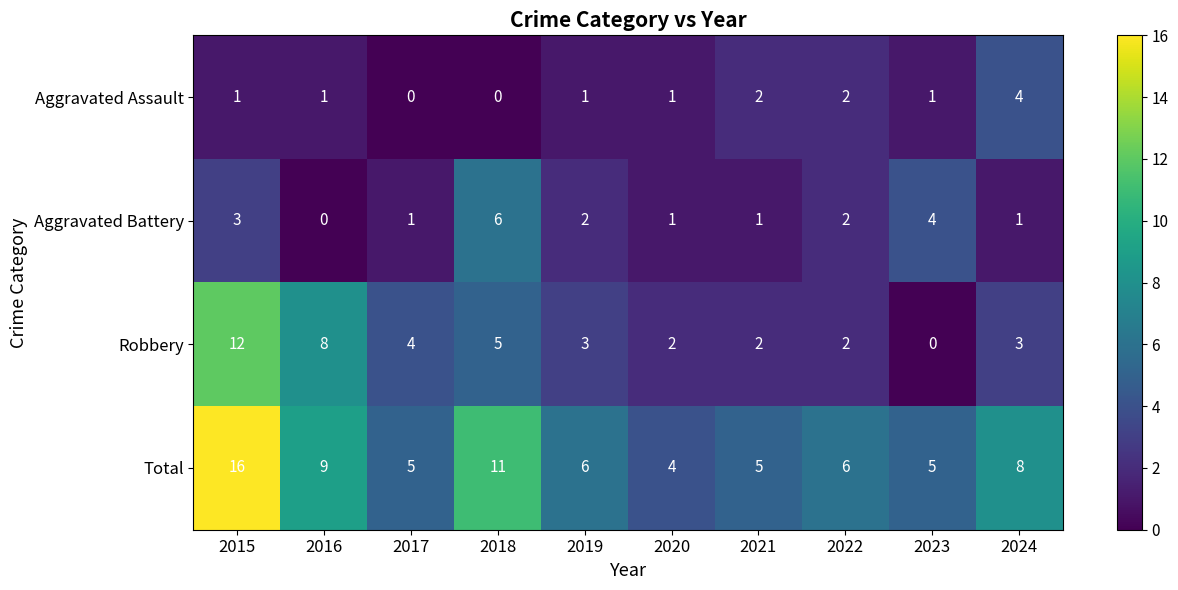

At which category is the sum across all series the highest?

2015